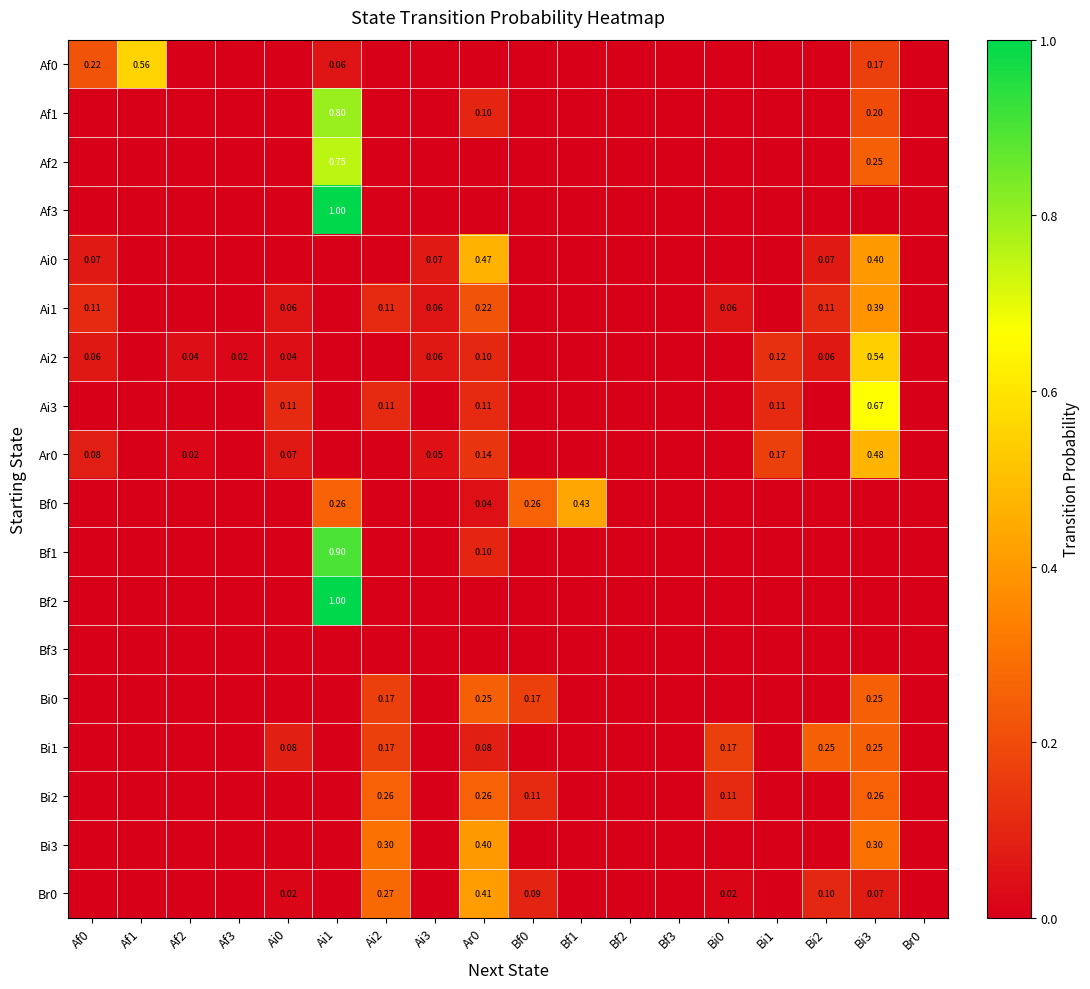

The value of Bf2 at Ai2 is 0.0. True or false?

True